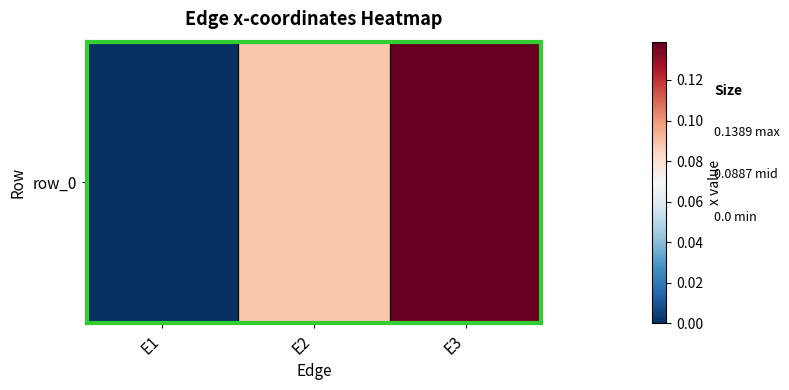

List the labels in order of value, smallest first.

E1, E2, E3